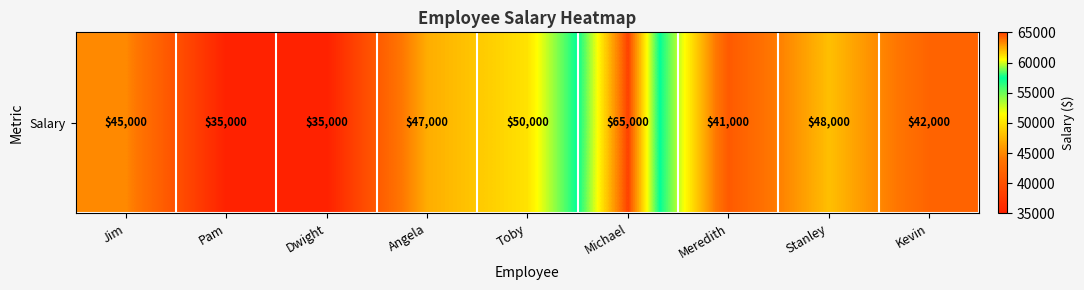

Which has a higher value, Meredith or Dwight?

Meredith